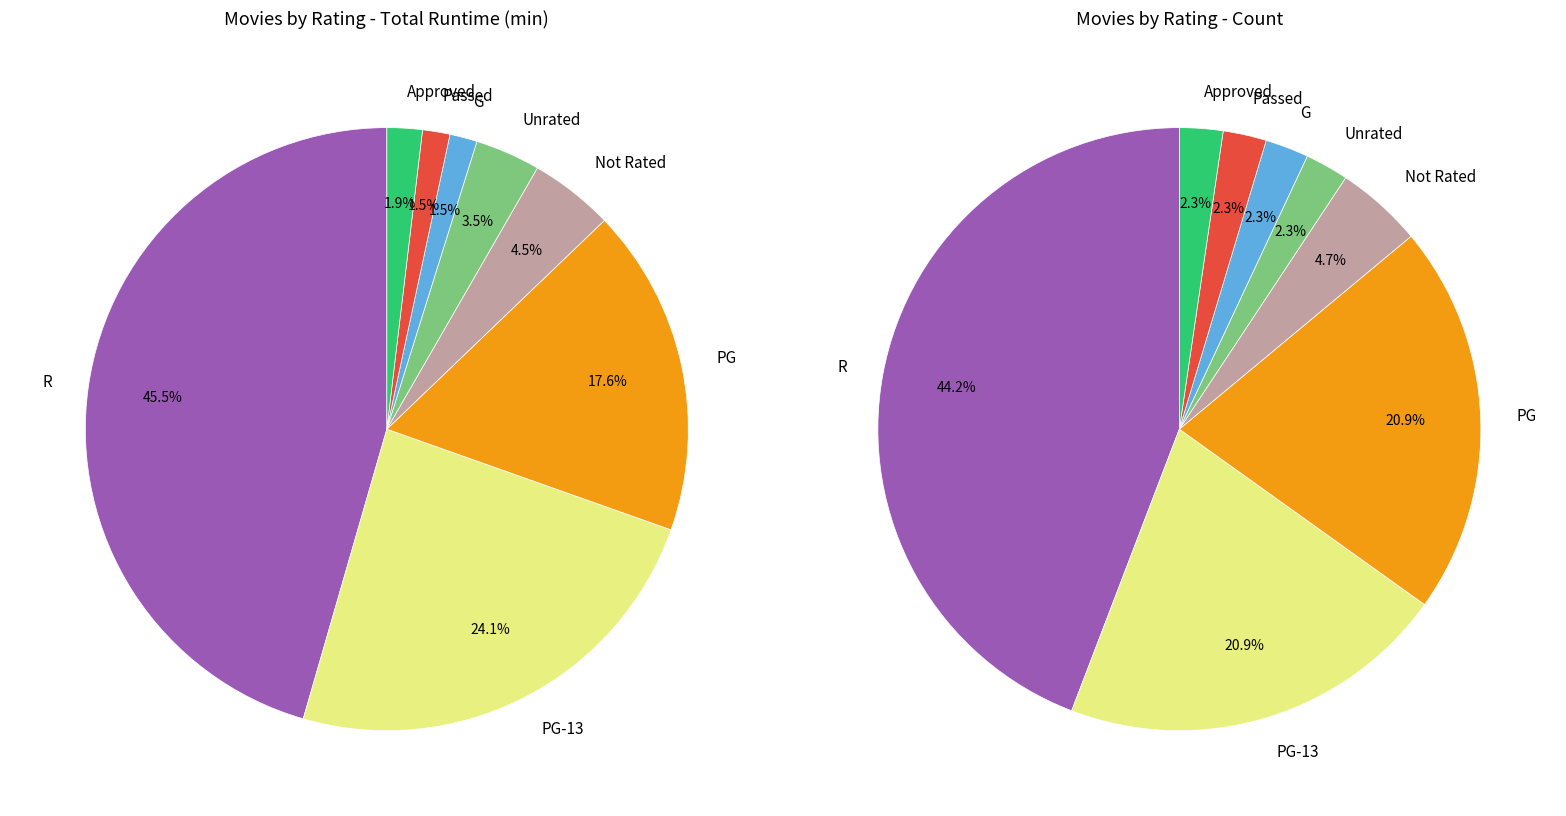

Is it true that PG is 1% of the pie?

False